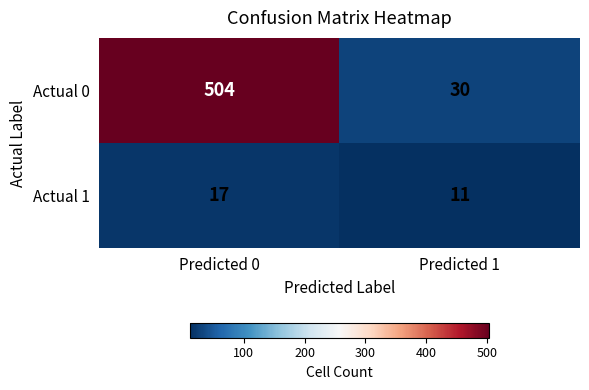

What is the greatest value displayed?

504